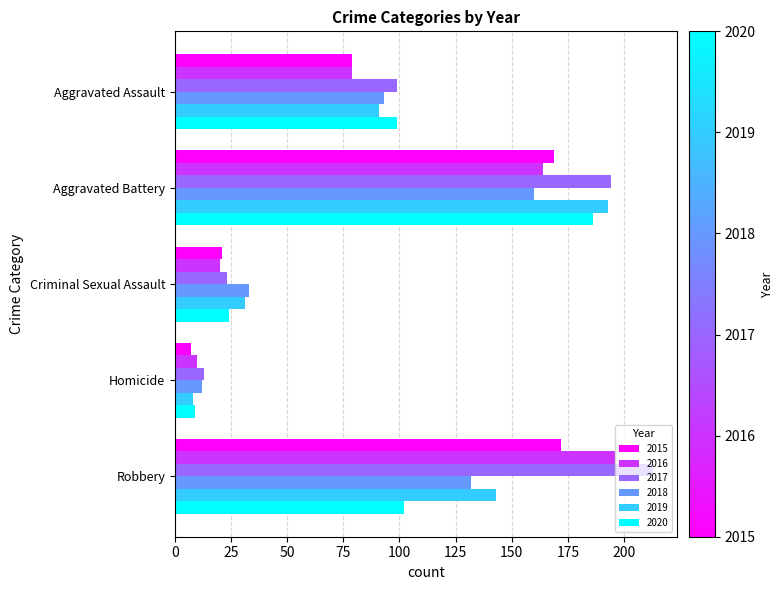

What are all the series names shown in the legend?

2015, 2016, 2017, 2018, 2019, 2020